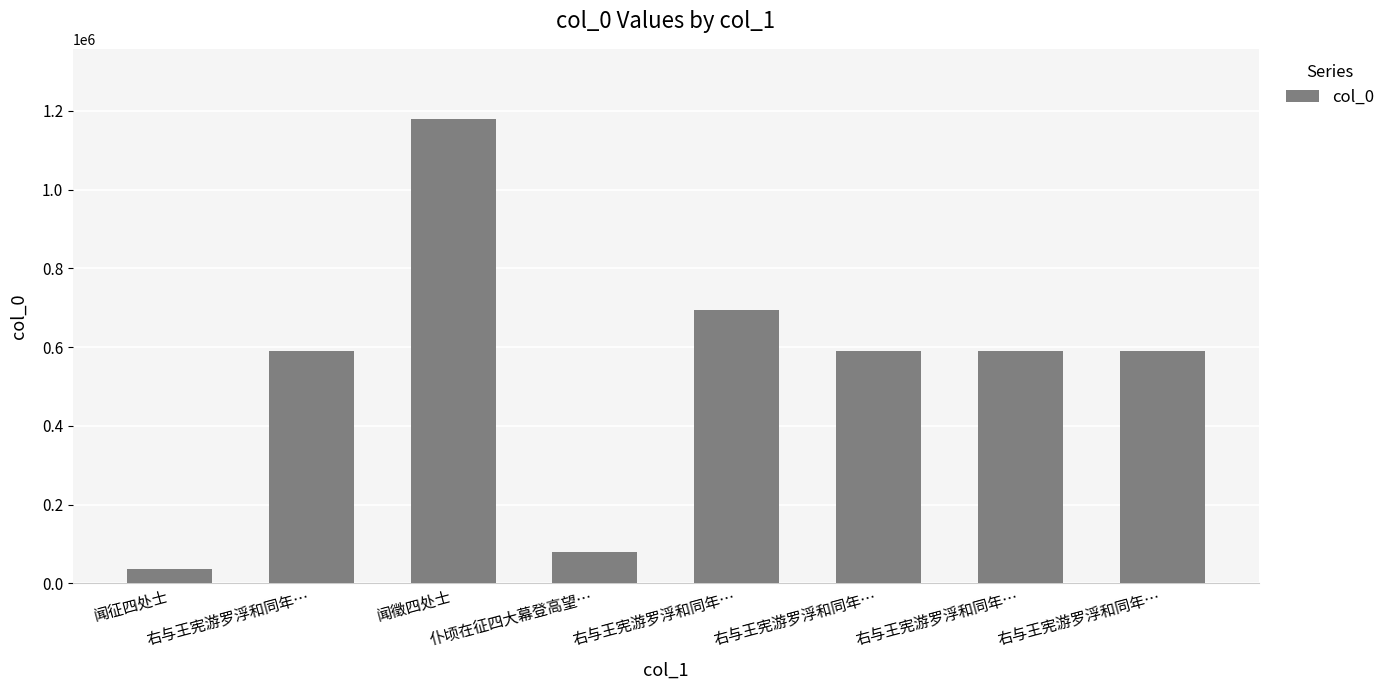

What value does the data have at 右与王宪游罗浮和同年…, to the nearest 50?

591050